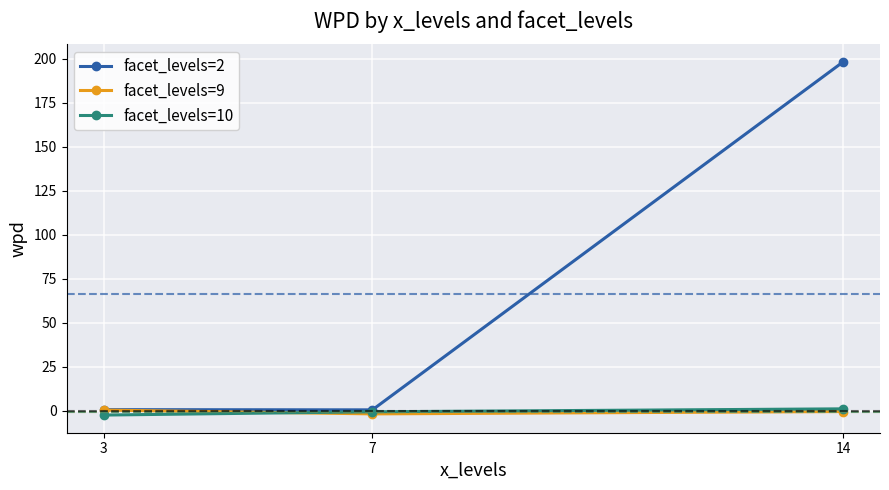

What is the total value across all series at 7?

-1.5